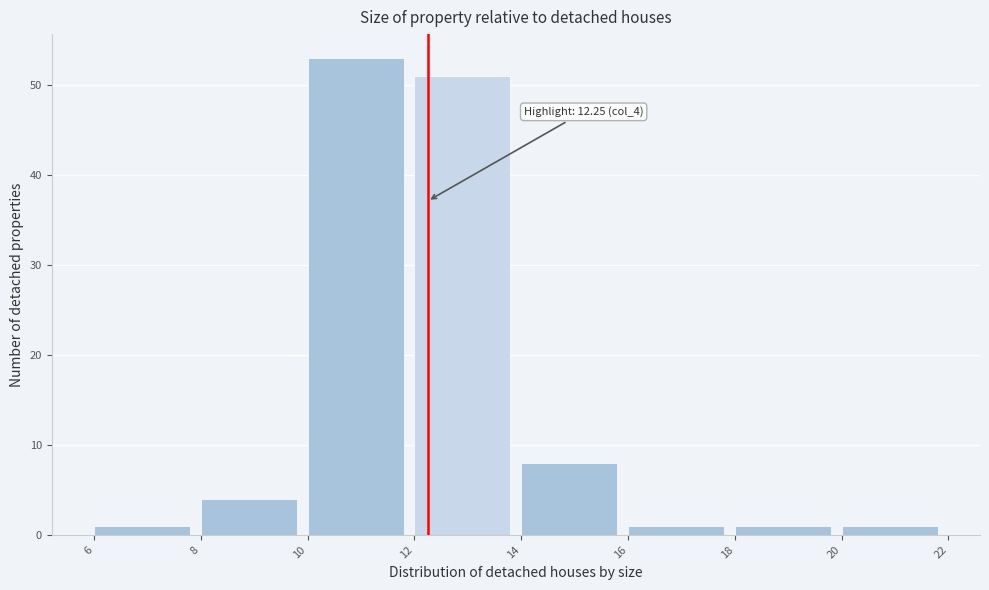

Which range on the x-axis has the tallest bar?

10 to 12